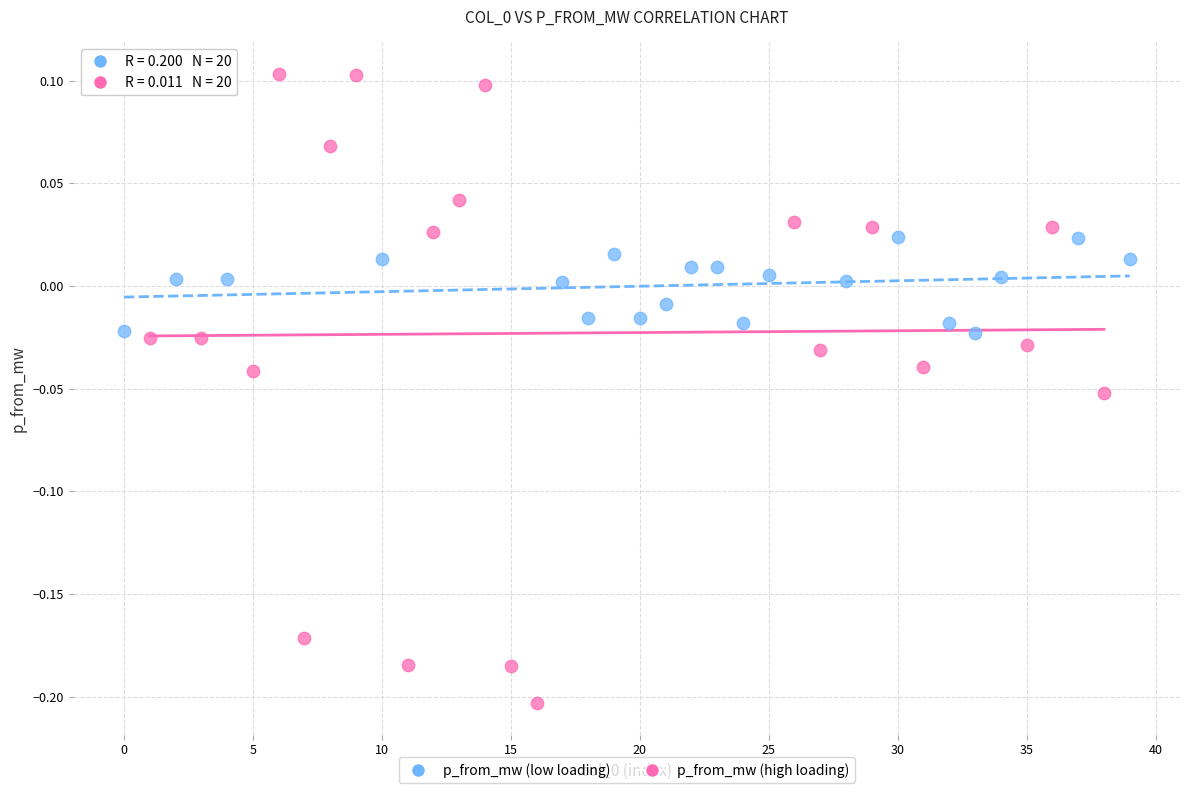

Which series reaches the maximum Y coordinate?

p_from_mw (high loading)